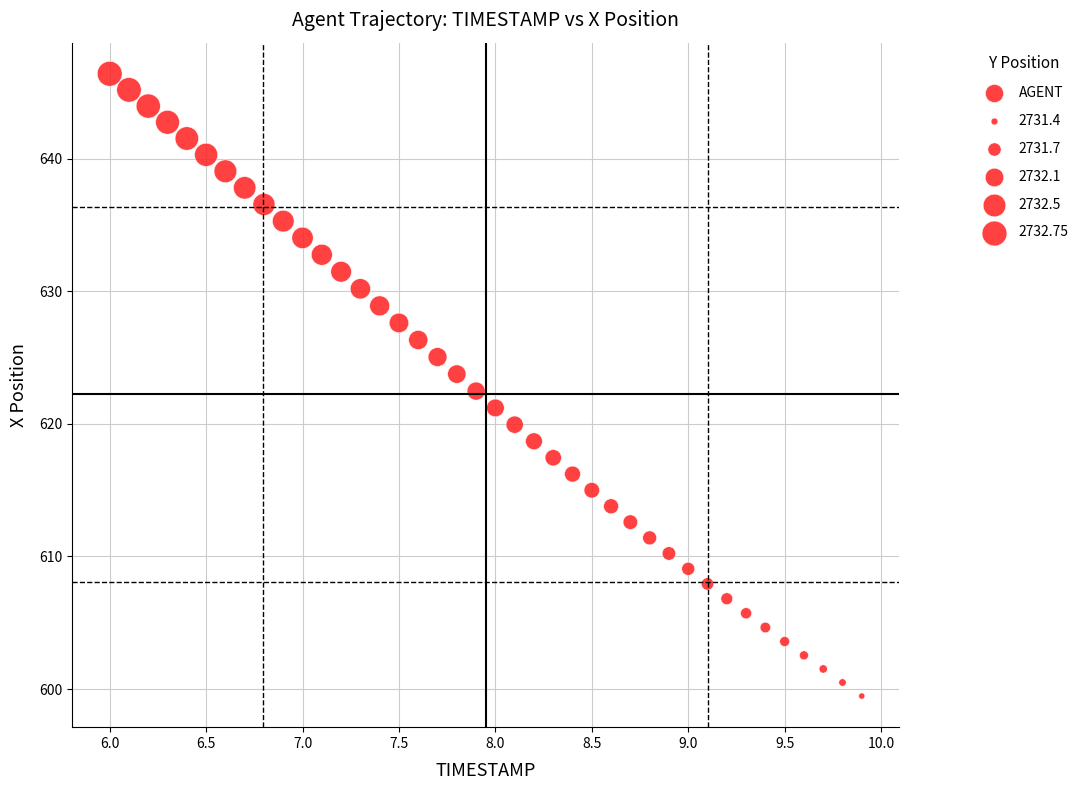

What is the range of X values (max minus min)?

3.9